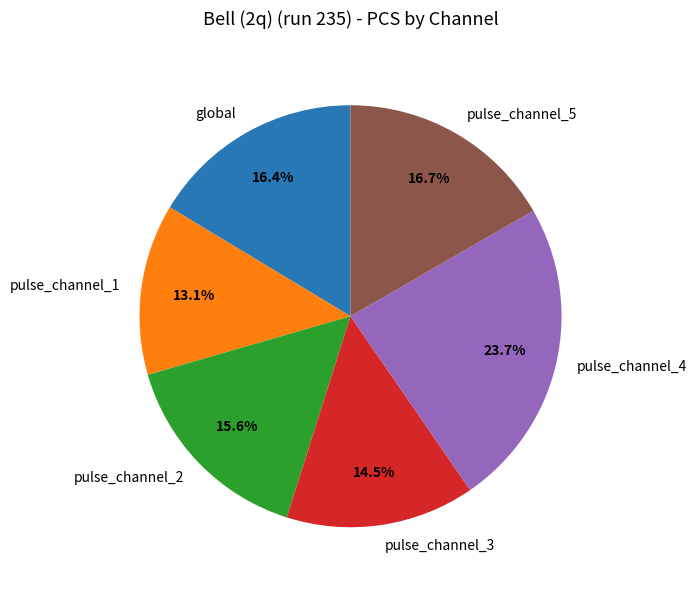

How many segments does this pie chart have?

6